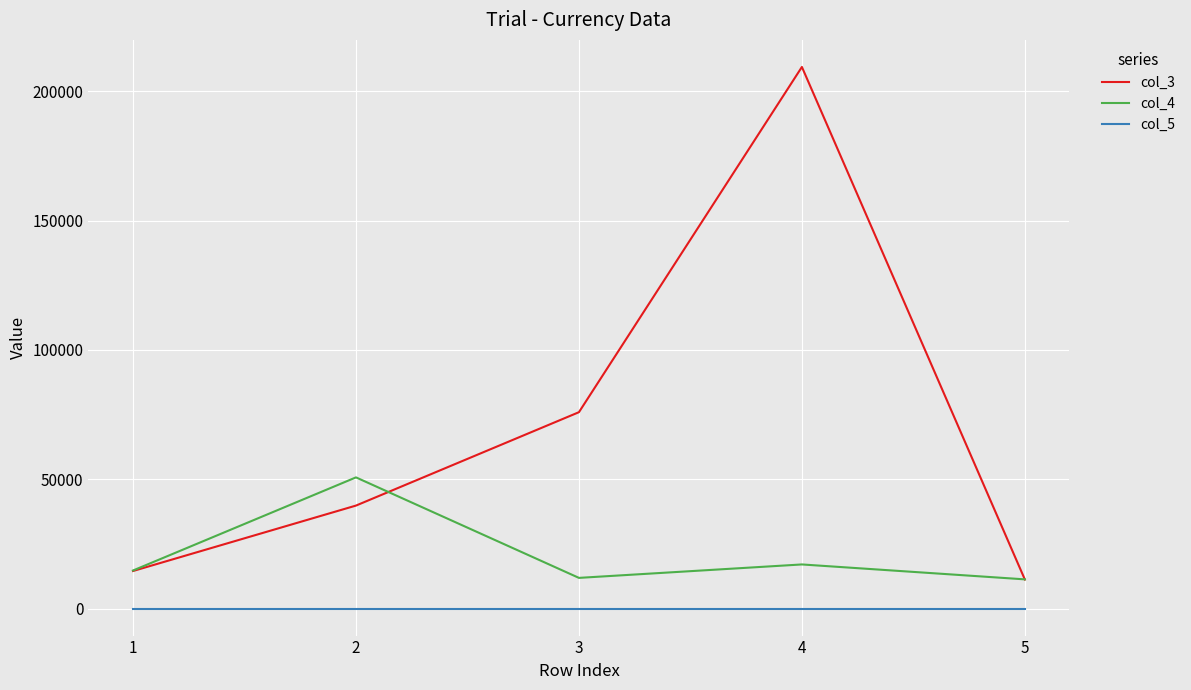

True or false: col_5 and col_3 cross at least once.

False